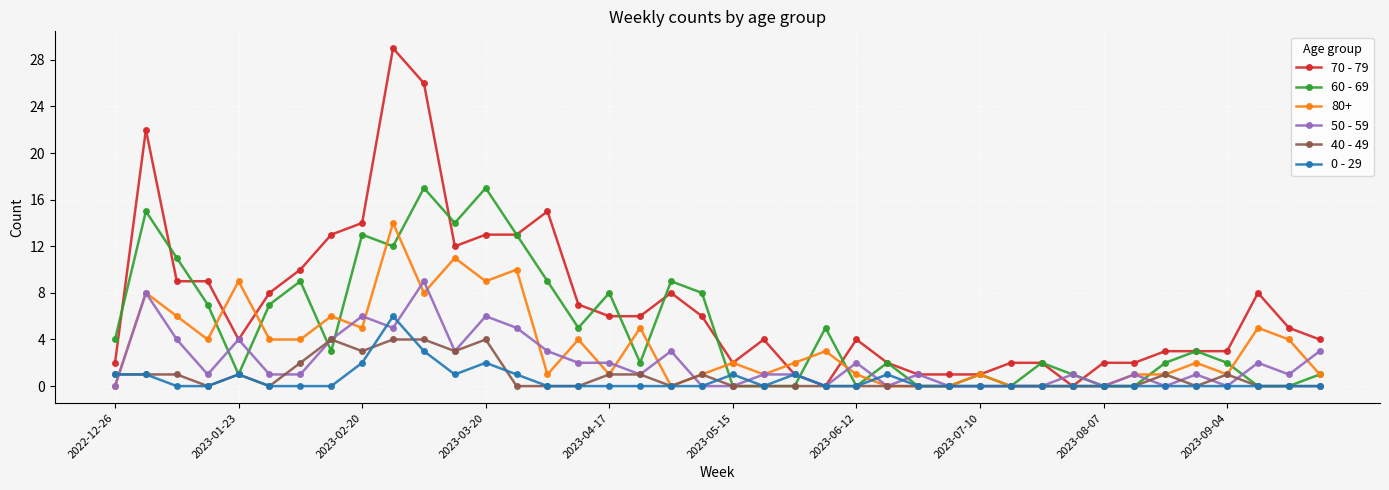

Rank the series by their maximum value, from highest to lowest.

70 - 79, 60 - 69, 80+, 50 - 59, 0 - 29, 40 - 49